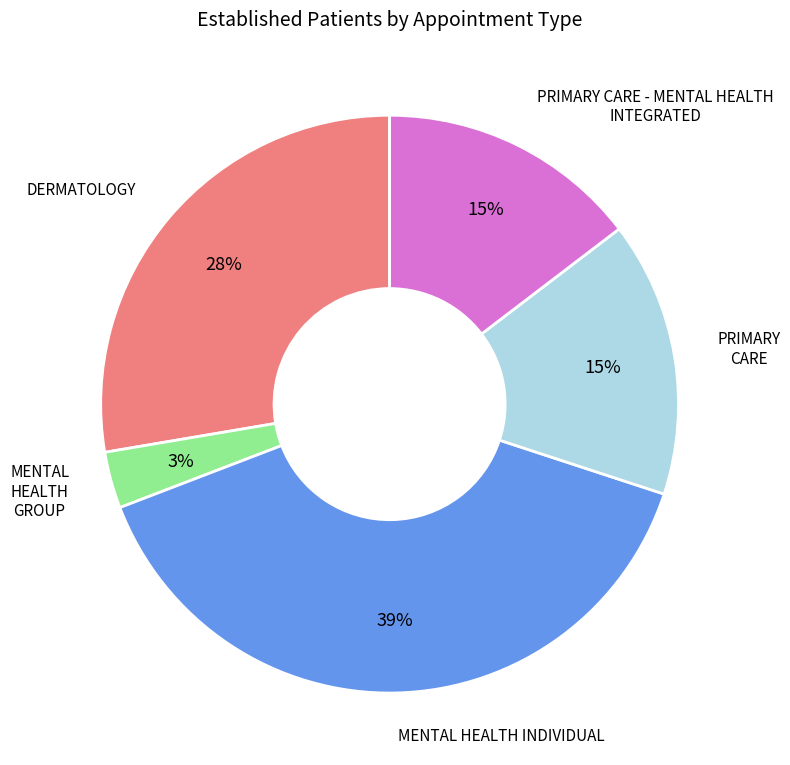

Is there a majority slice in this chart?

No